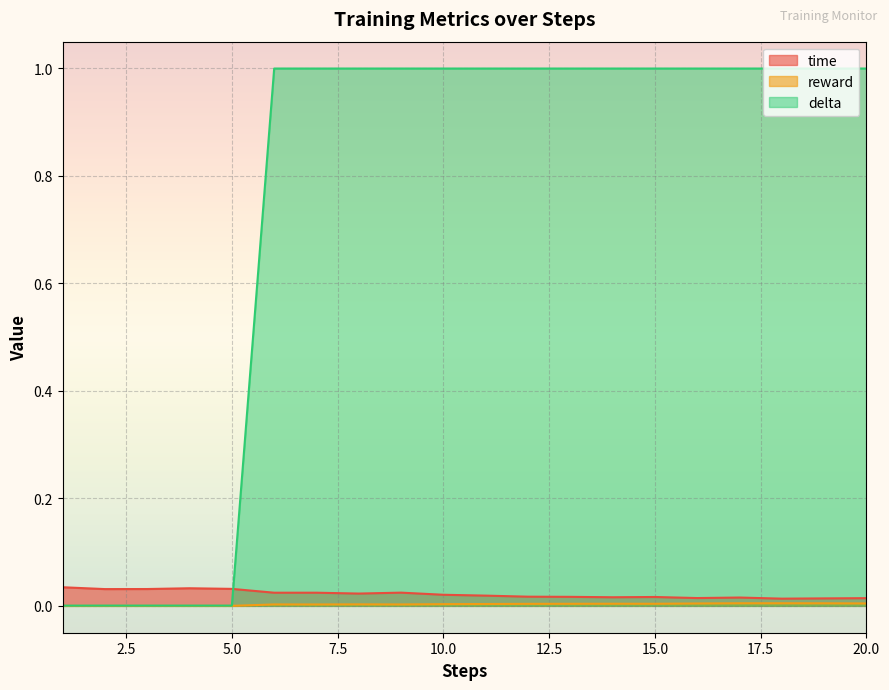

Which has a higher value, 14 or 10?

10